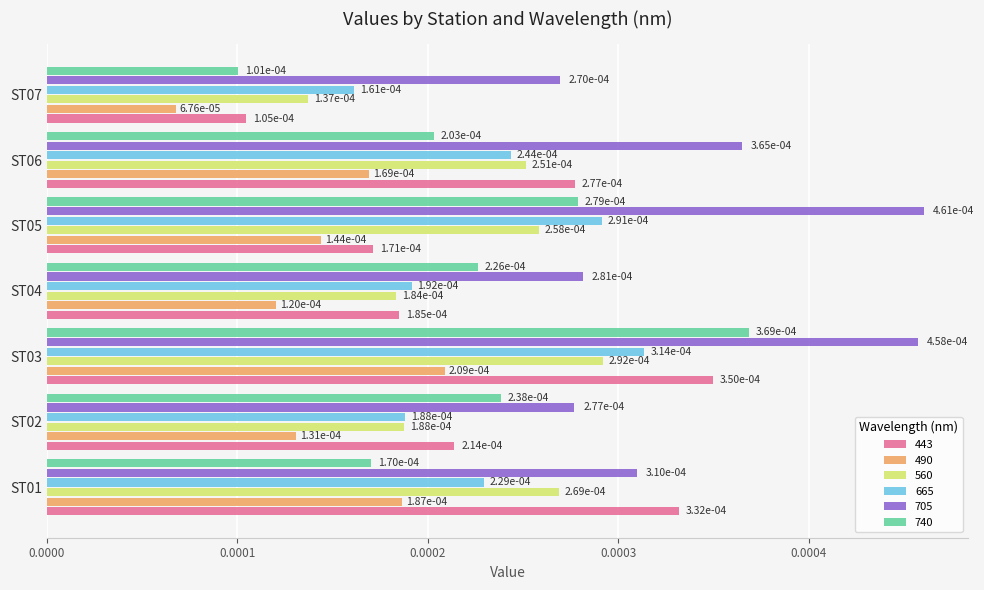

Which series has the largest range (max minus min)?

740